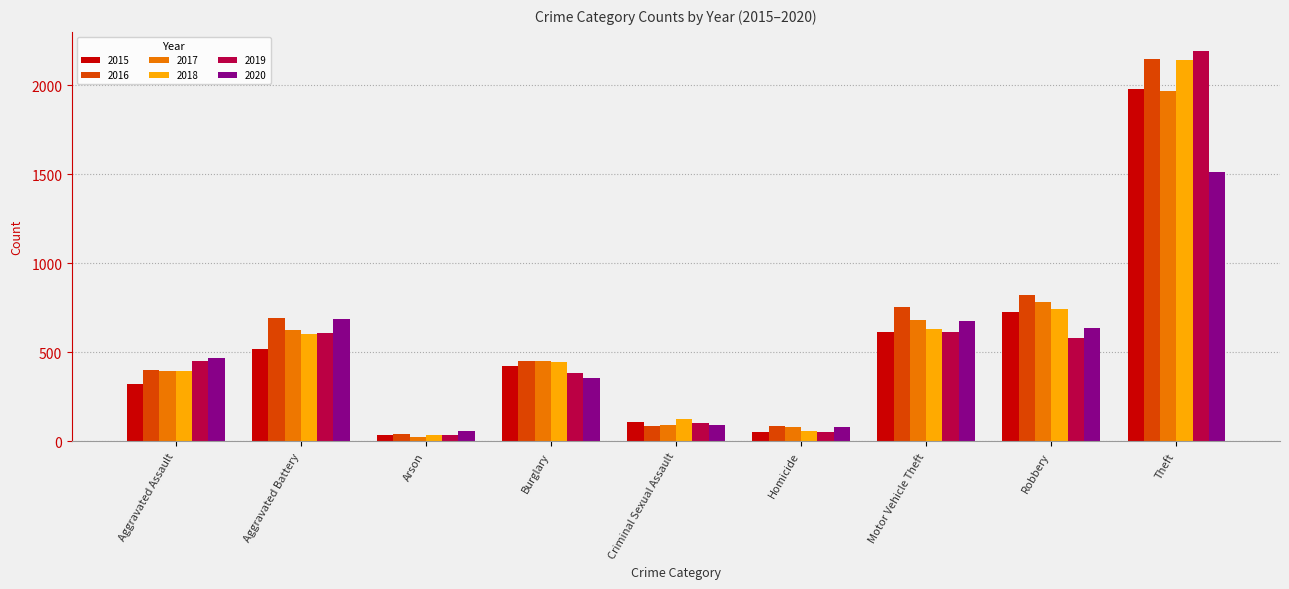

At which category is the sum across all series the highest?

Theft